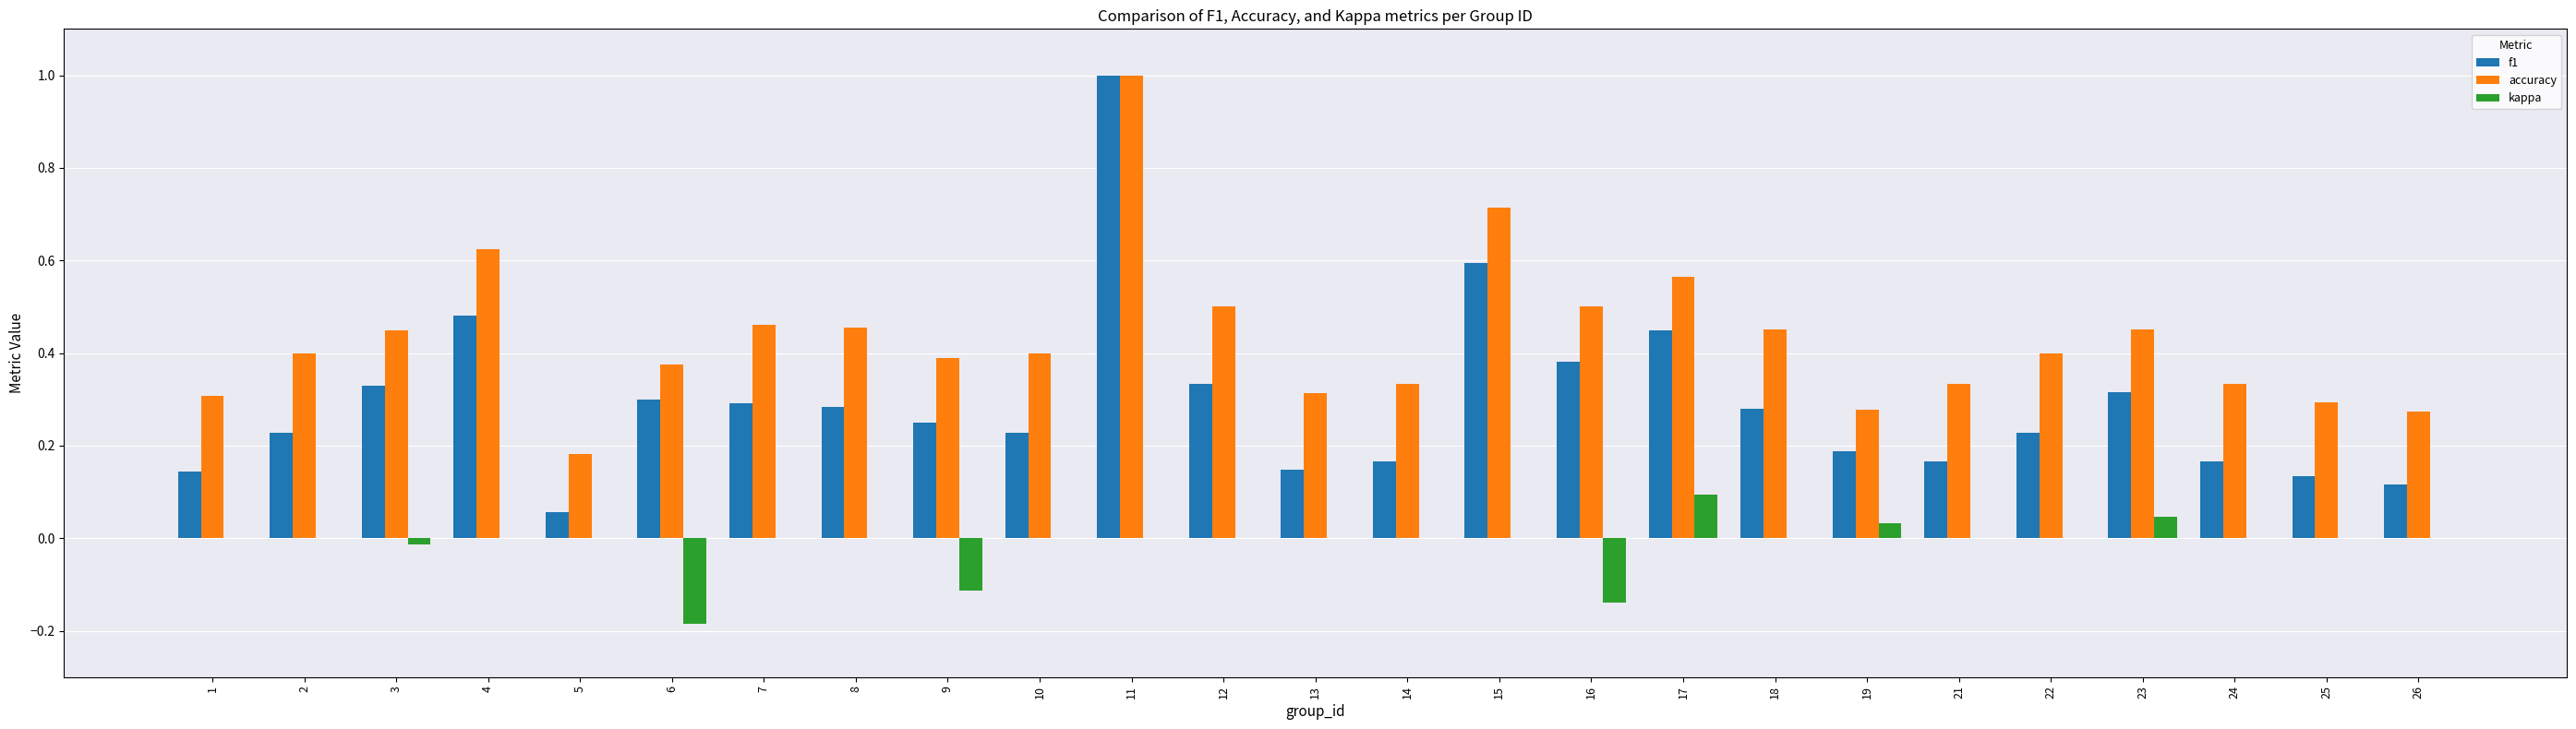

What is the sum of all f1 values?

7.3